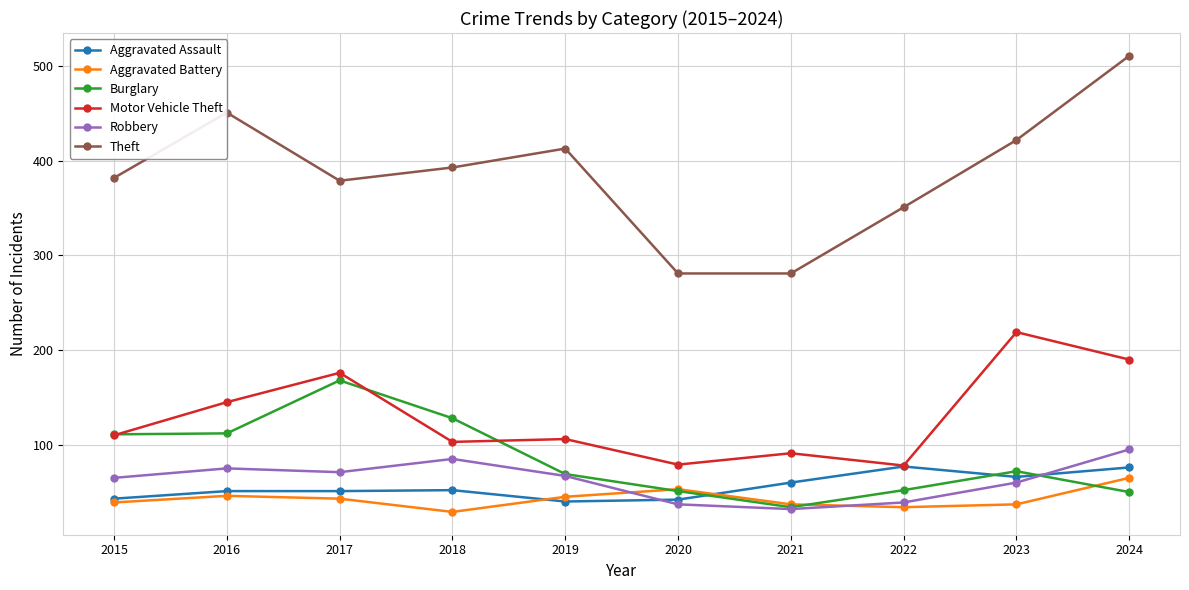

In Aggravated Battery, how many points are lower than both neighbors (excluding endpoints)?

2